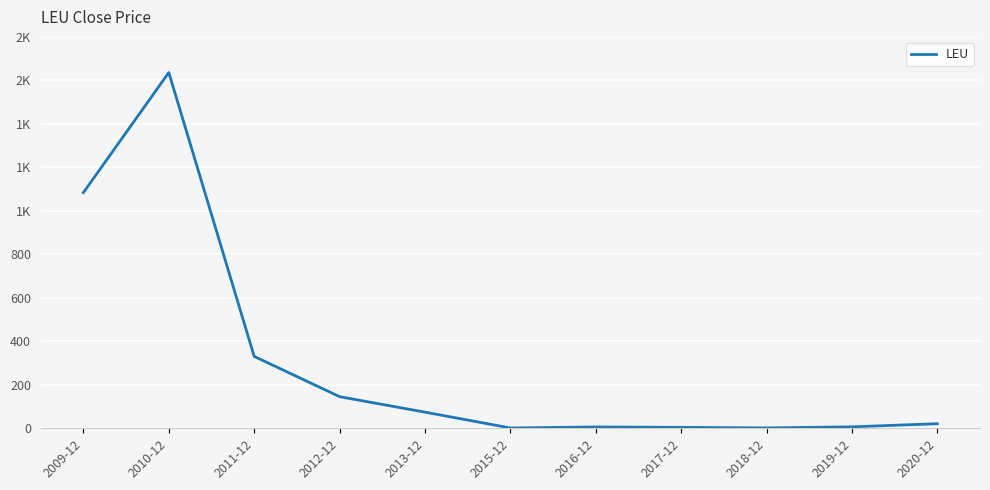

Reading left to right, what are all the values shown in this chart?

1084.0	1636.1	330.6	145.5	74.2	1.5	6.1	4.2	1.8	6.6	21.1